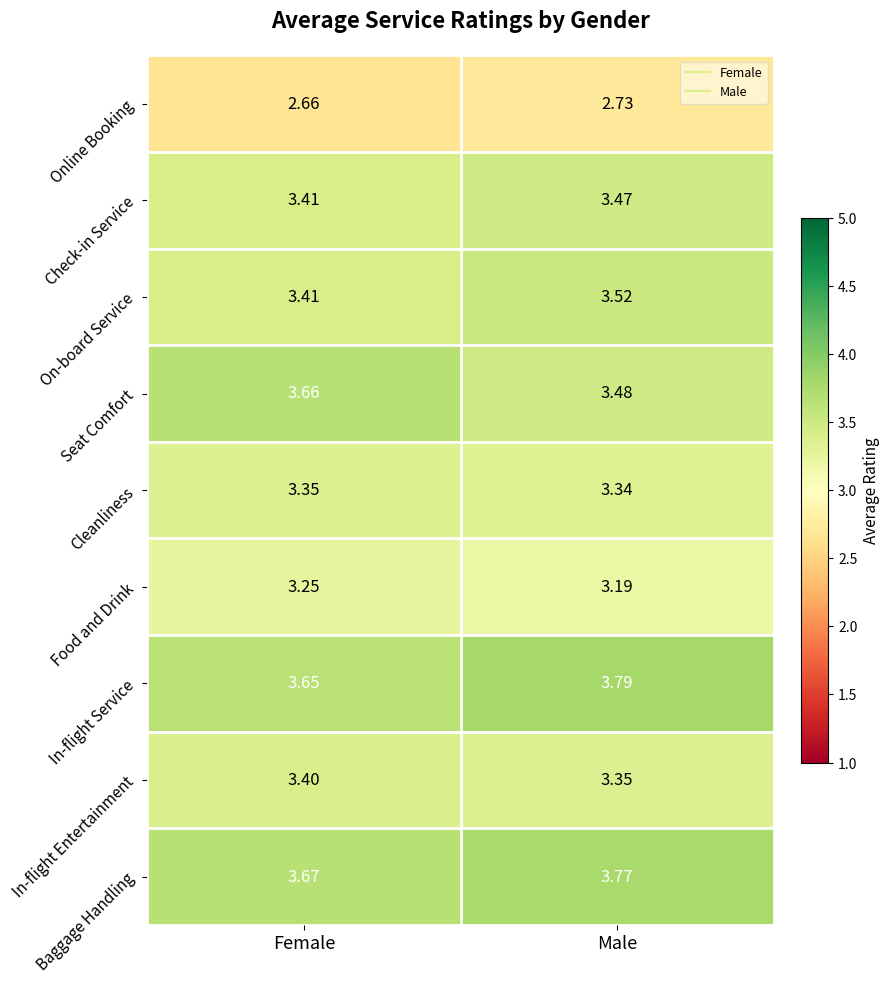

Which series changed the most between Female and Male?

Seat Comfort